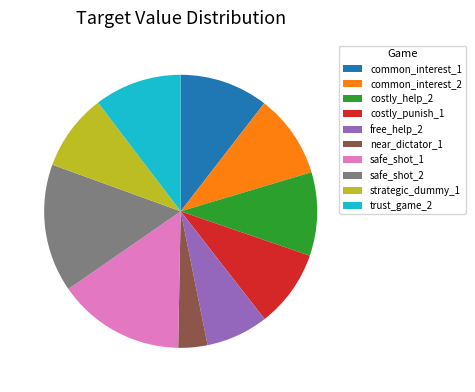

The free_help_2 slice represents 15% of the pie. True or false?

False